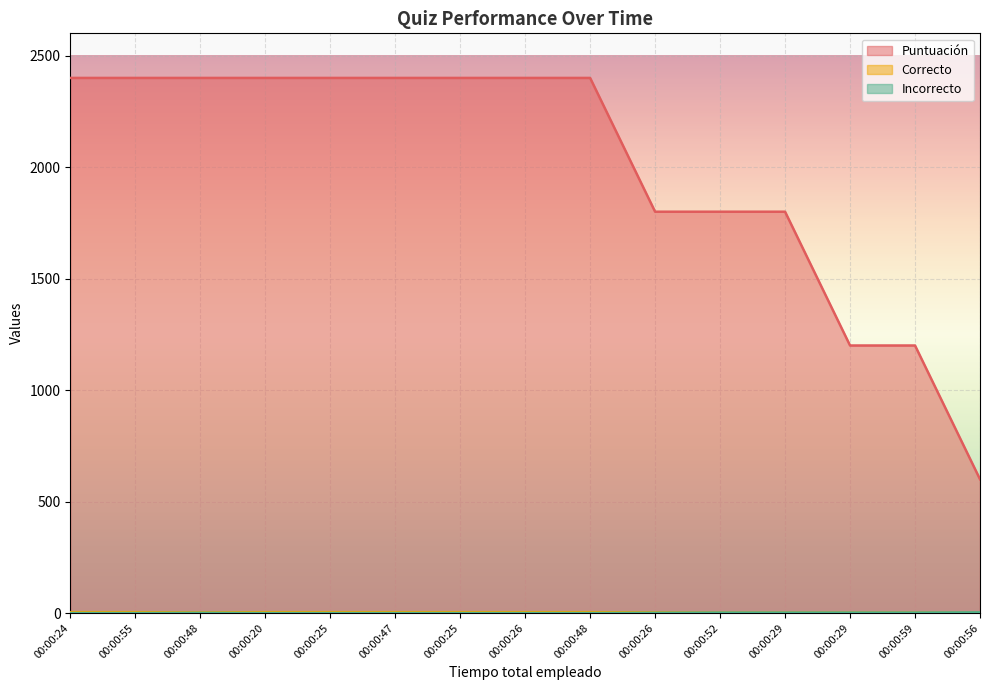

What is the value of the Incorrecto point at the 13th from the left?

2